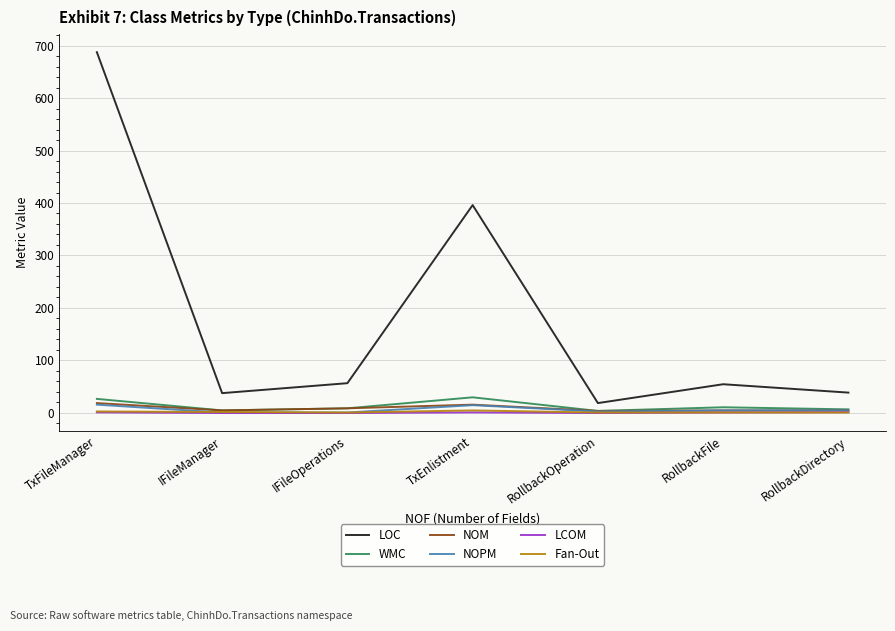

At which label is LOC closest to 353?

TxEnlistment